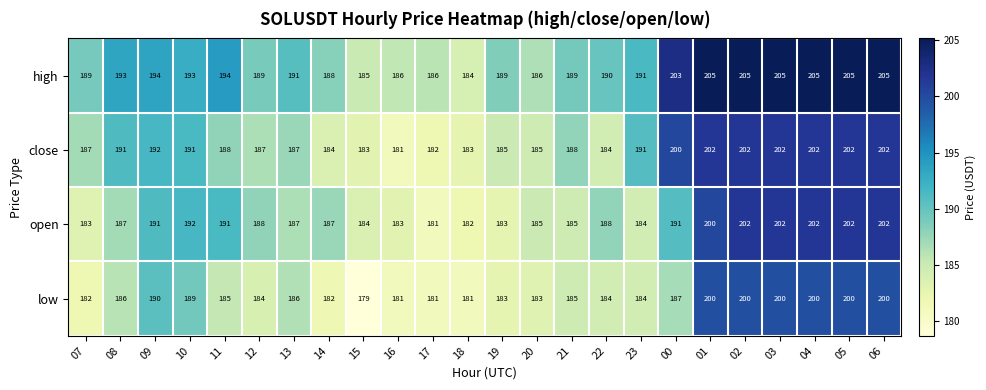

The value of high at 14 is 188. True or false?

True